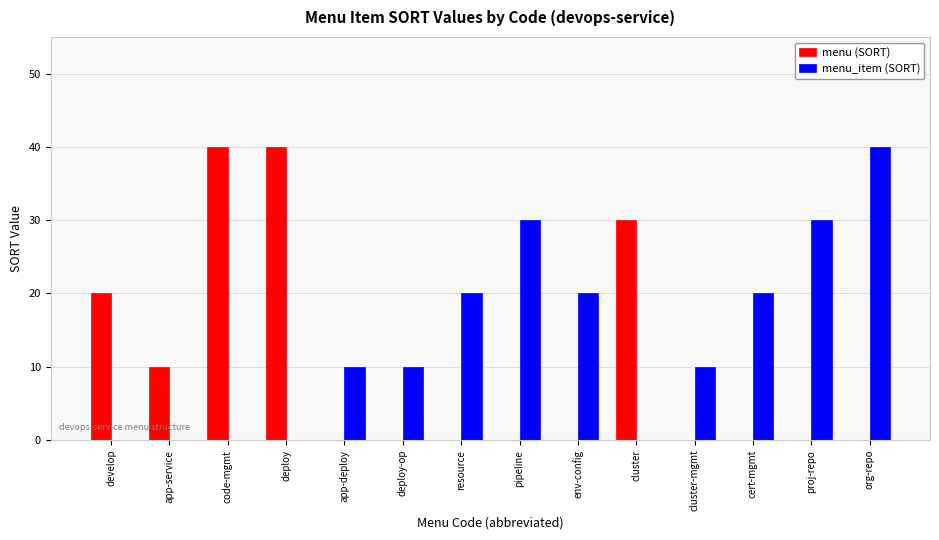

What is the difference between the menu_item (SORT) values at develop and resource?

20